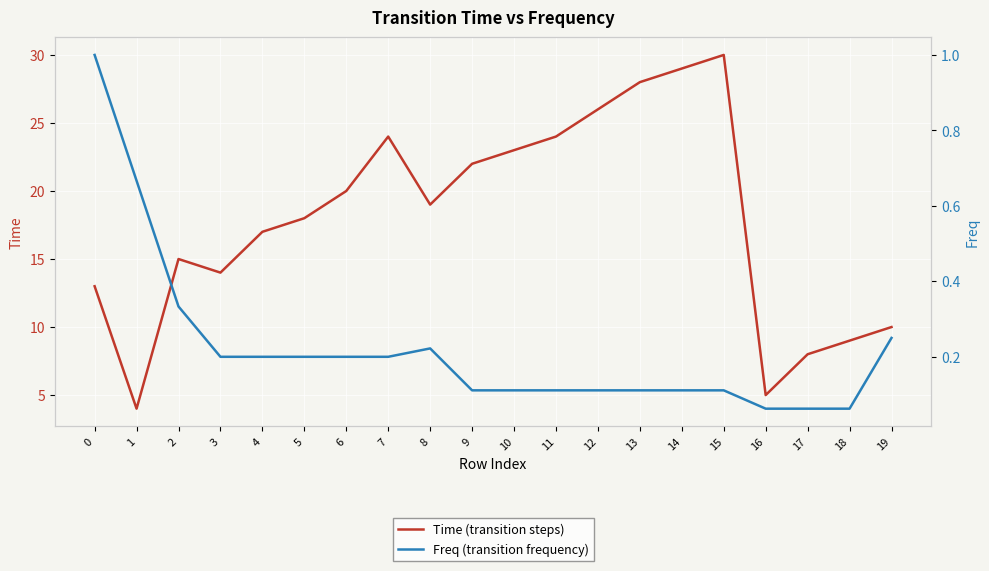

Is it true that Time (transition steps) equals 22 at 3?

False